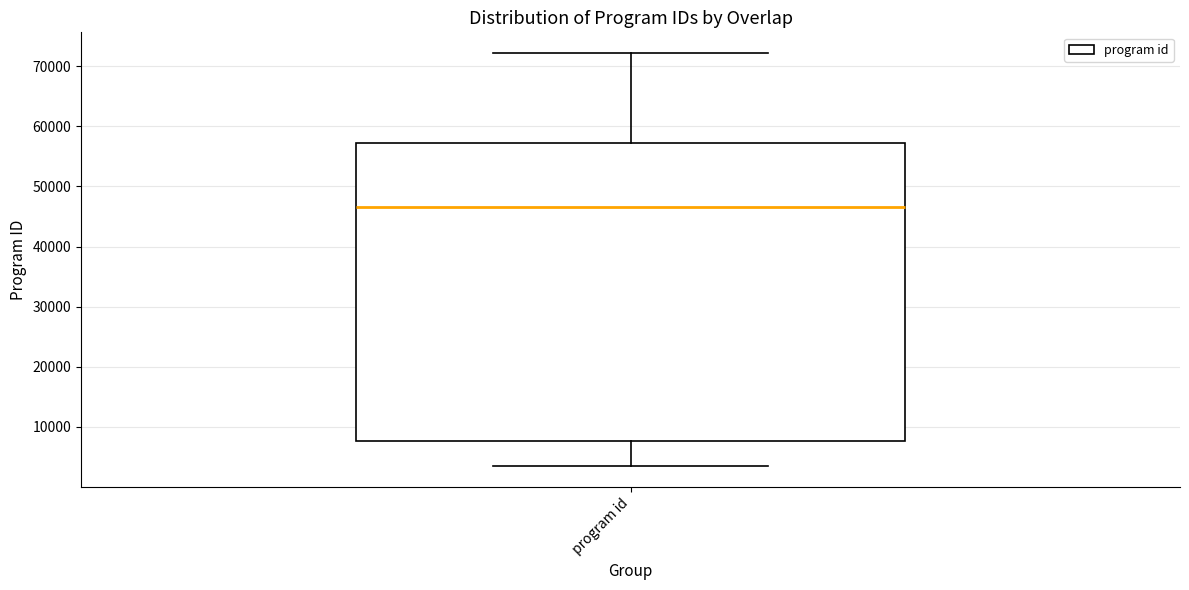

Read this box plot against the y-axis: the position of the median line, the range covered by the box, and the ends of both whiskers. The values are not printed on the chart, so give them approximately, as read against the axis.

median 47000, box 8000 to 57000, whiskers 3000 to 72000